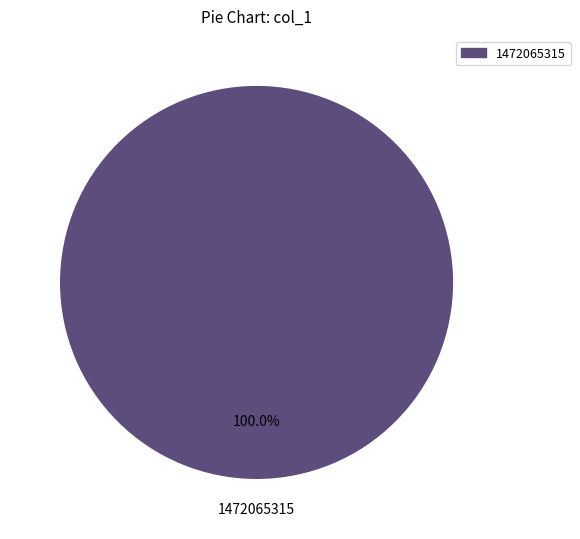

Is there a majority slice in this chart?

Yes